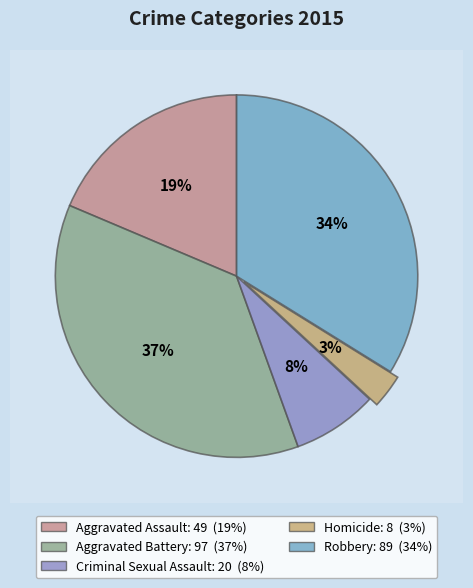

What percentage is the Aggravated Battery slice, to the nearest percent?

37%